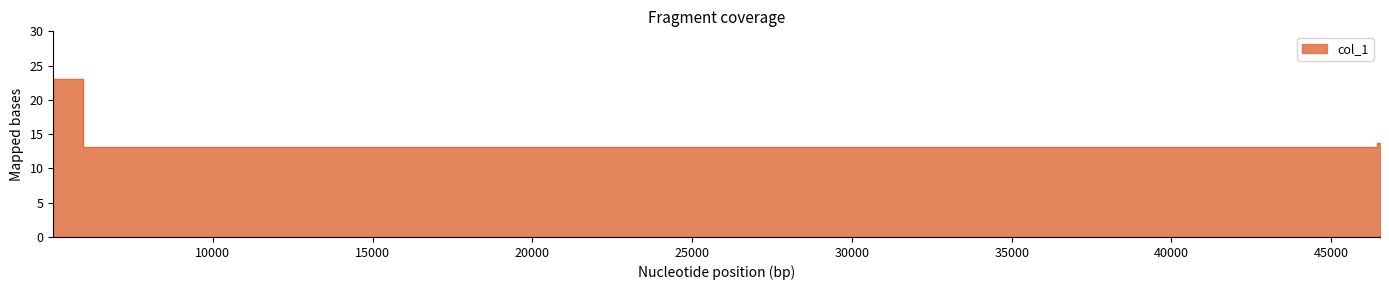

How many lines are shown in the chart?

1